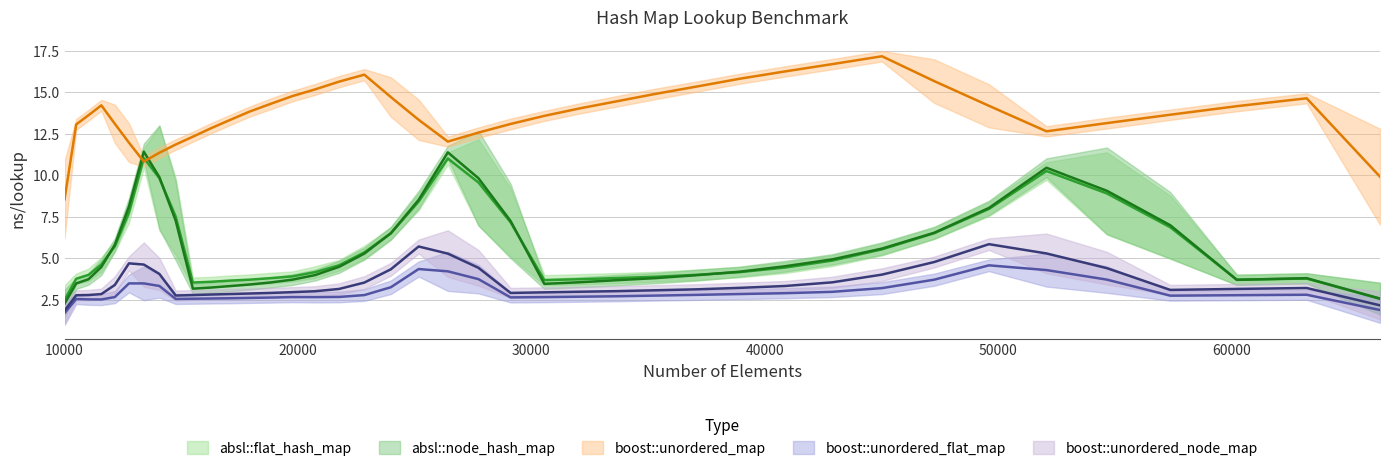

The boost::unordered_flat_map series shows 0.7 at 17078. True or false?

False